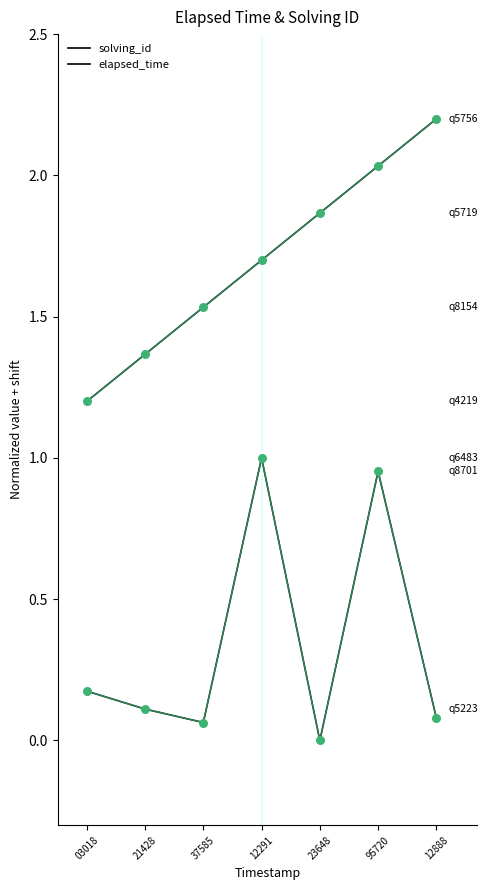

Is the value of elapsed_time at 21428 greater than the value of solving_id at 12888?

No